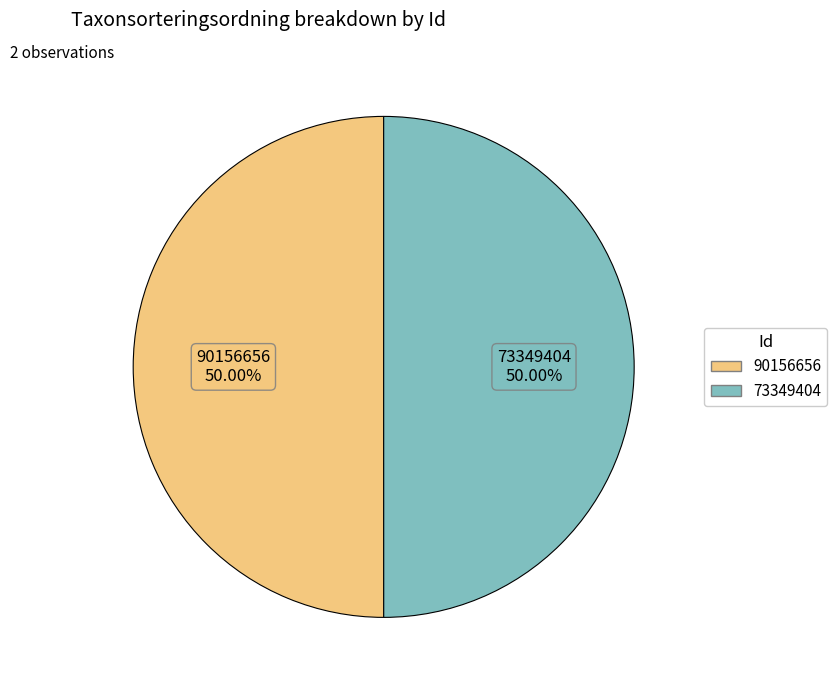

Is the sum of 90156656 and 73349404 greater than half?

Yes